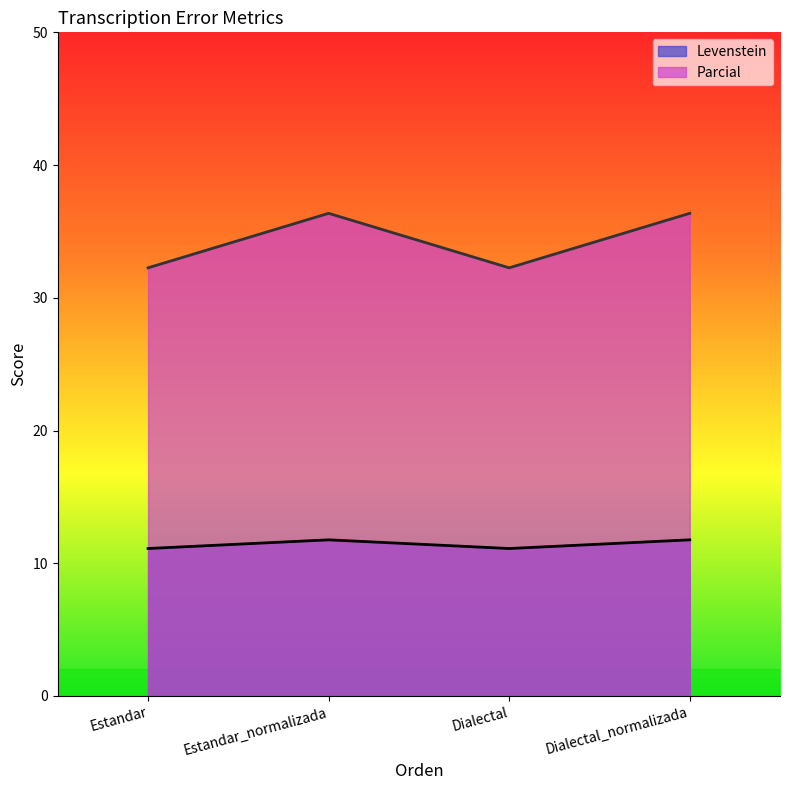

Which series changed the most between Estandar and Dialectal_normalizada?

Parcial